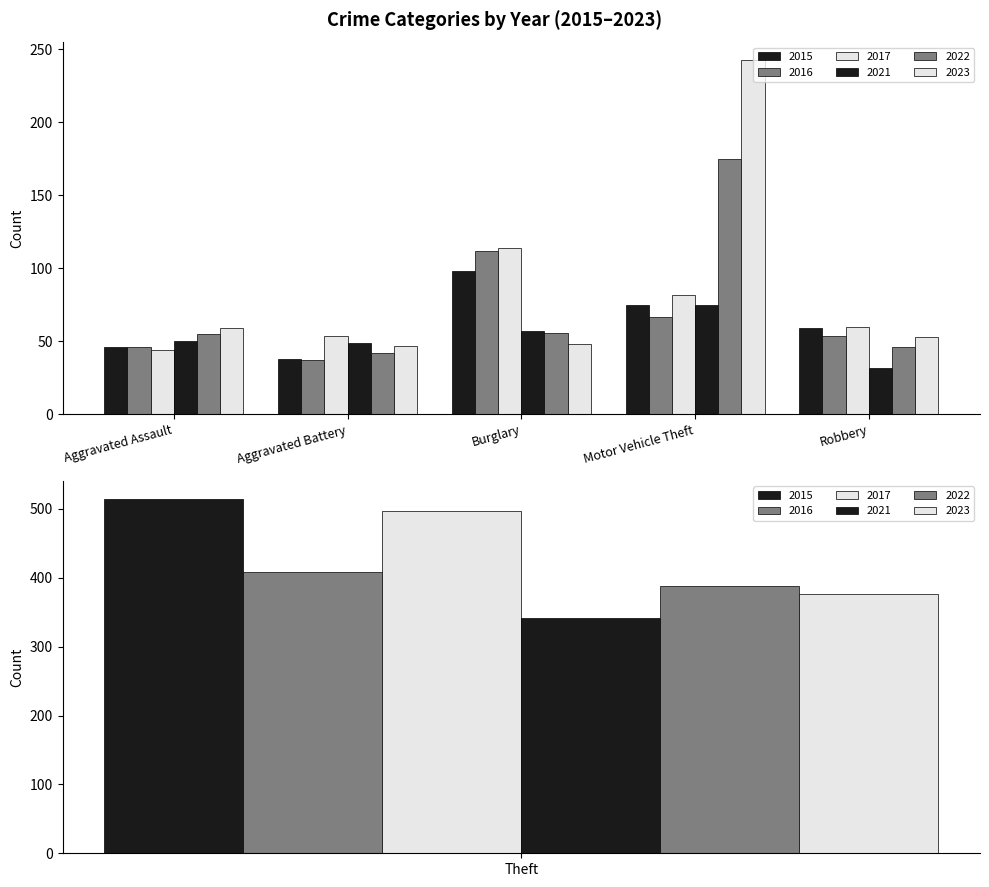

What is the average value of the 2022 series?

127